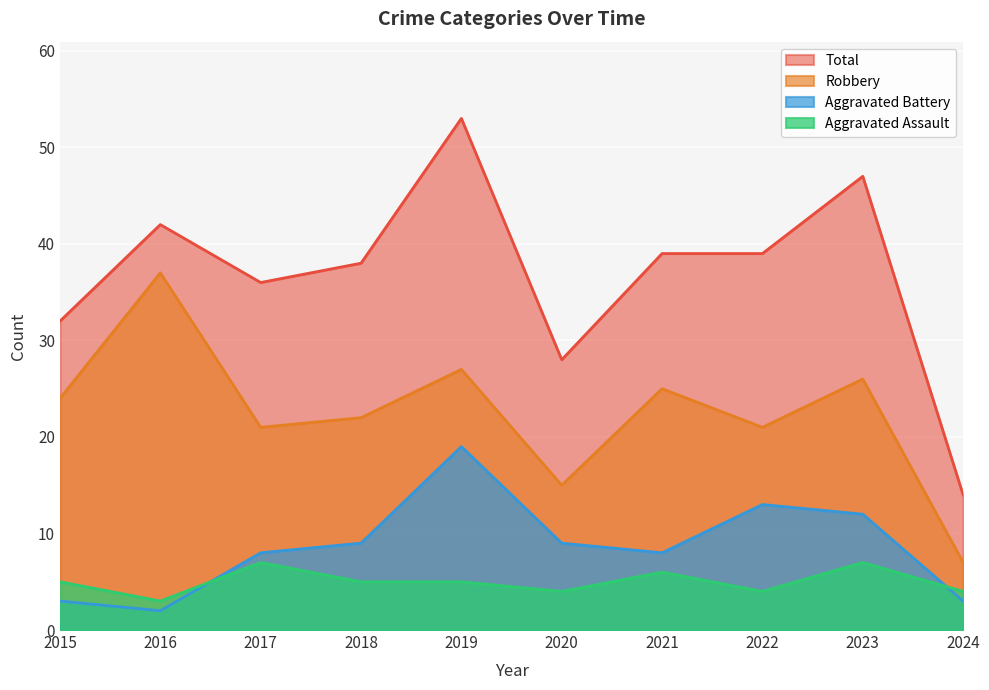

Reading right to left, extract all data points from this chart.

Aggravated Assault: 4	7	4	6	4	5	5	7	3	5
Aggravated Battery: 3	12	13	8	9	19	9	8	2	3
Robbery: 7	26	21	25	15	27	22	21	37	24
Total: 14	47	39	39	28	53	38	36	42	32